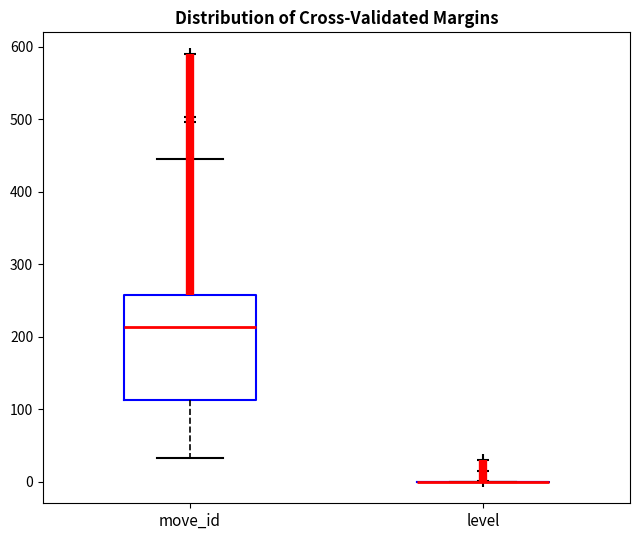

Comparing the boxes themselves (not the whiskers), which one is the tallest?

move_id